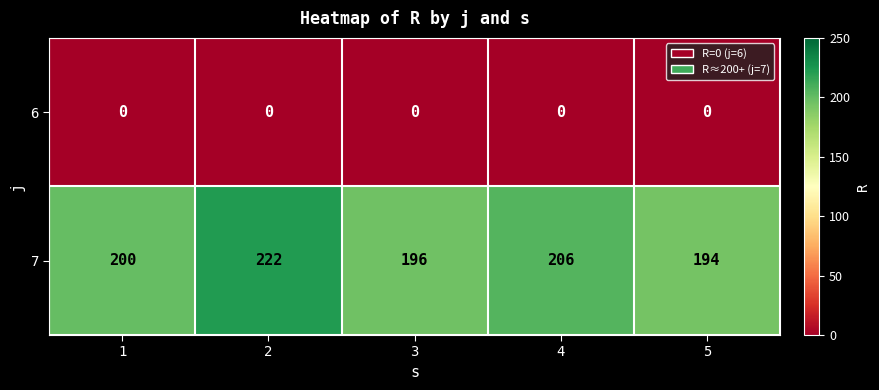

At which category is the sum across all series the highest?

2